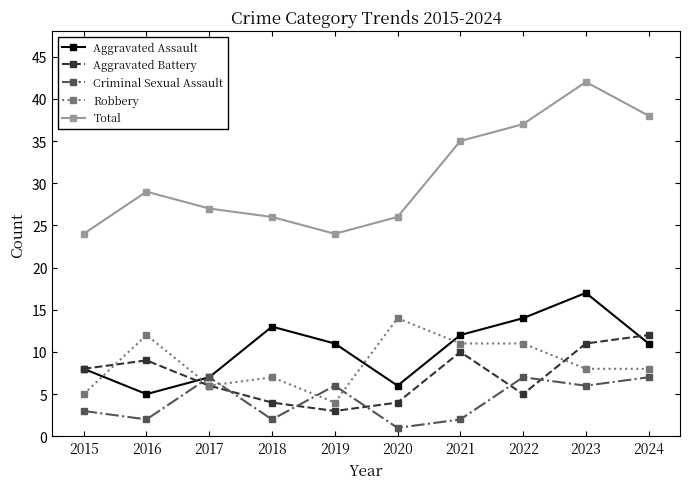

Between 2020 and 2021, which series saw the biggest shift?

Total